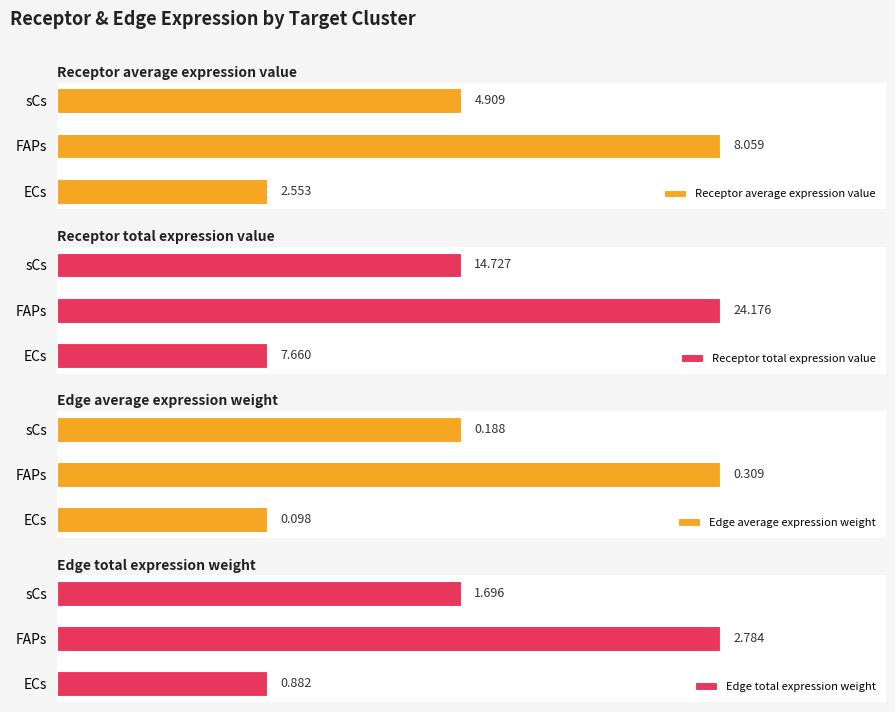

List the labels in order of Receptor average expression value value, smallest first.

ECs, sCs, FAPs